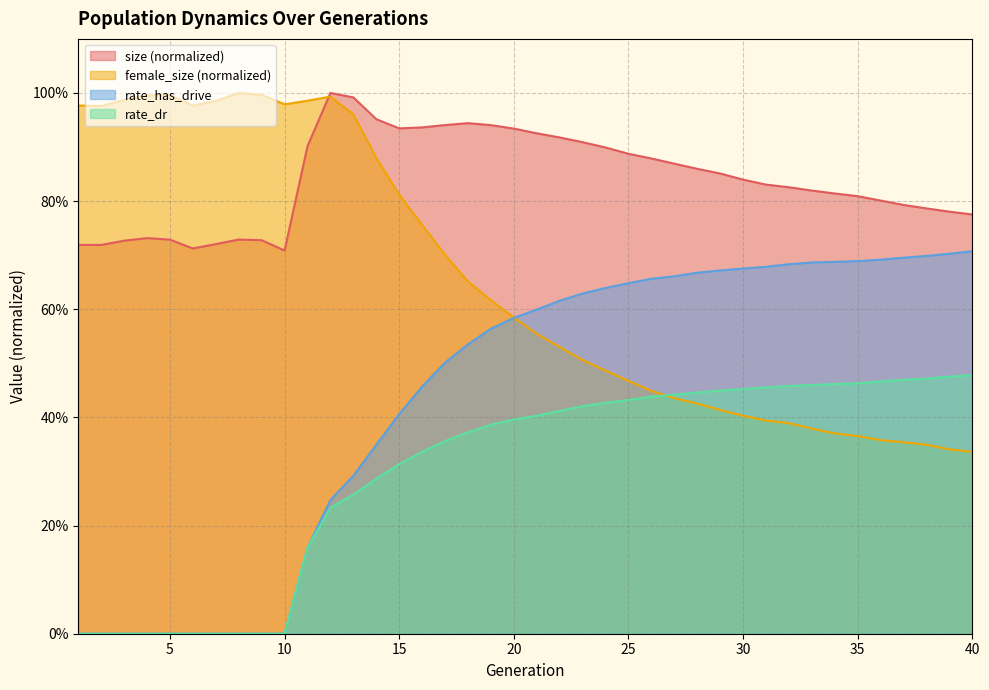

True or false: rate_dr and size intersect in this chart.

False